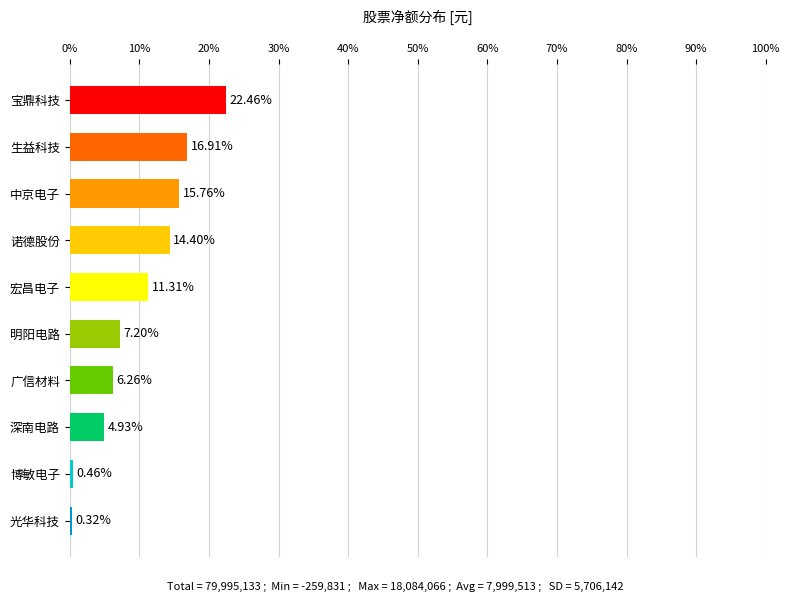

What is the change in value from 宝鼎科技 to 光华科技?

-22.1